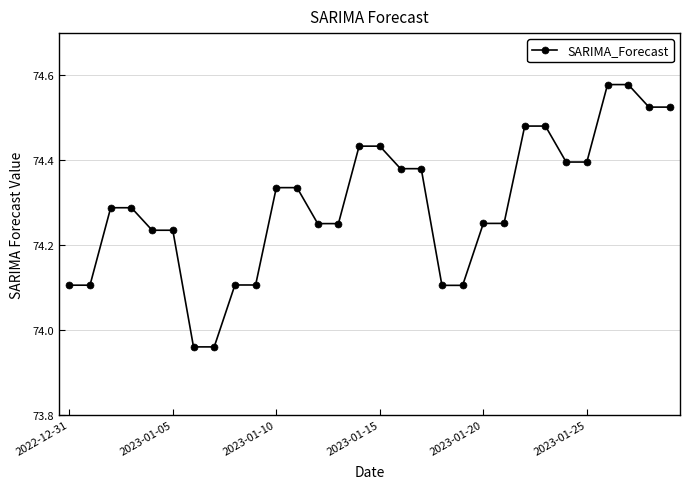

What is the difference between the maximum and minimum values?

0.6